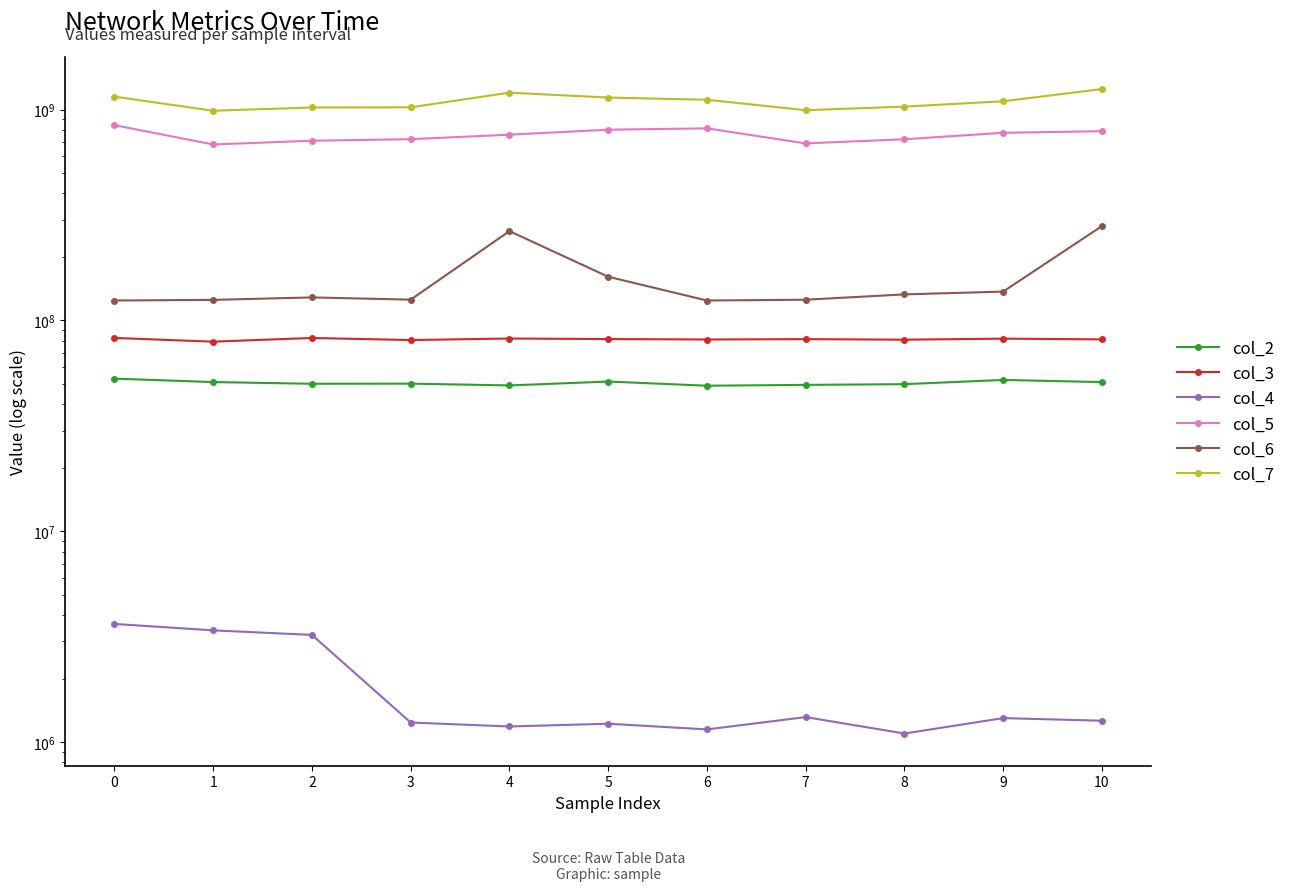

What is the maximum value shown in the chart?

1249627500